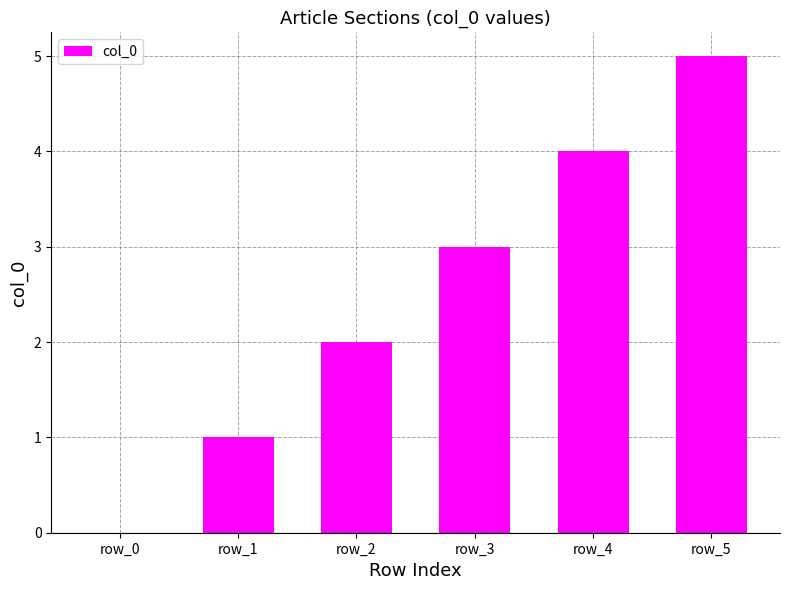

At which category does the chart reach its peak across all series?

row_5